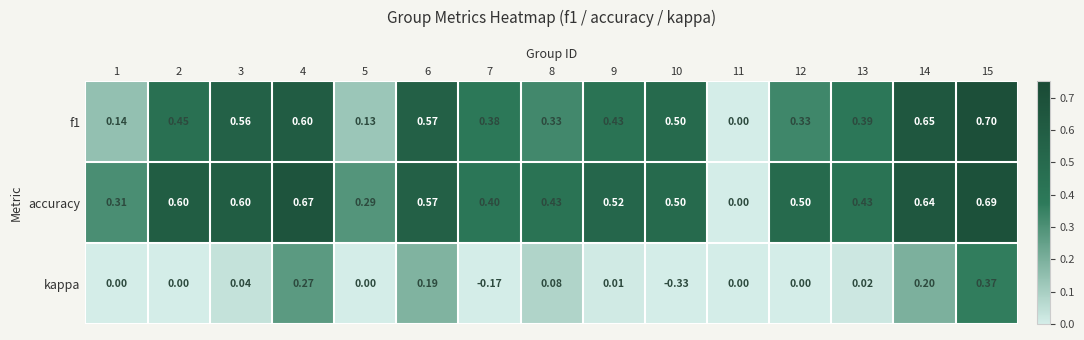

Count the number of data series in this chart.

3